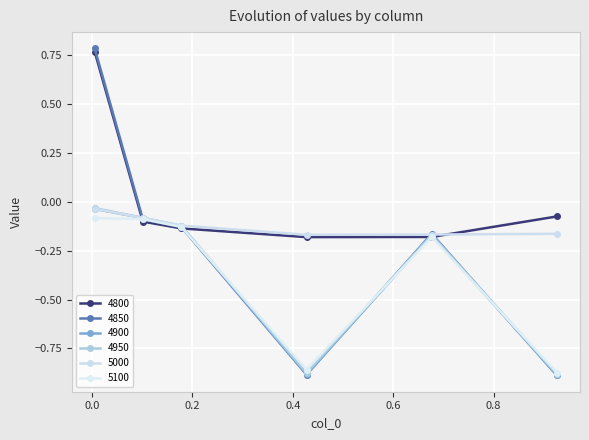

True or false: 4850 and 5100 cross at least once.

True